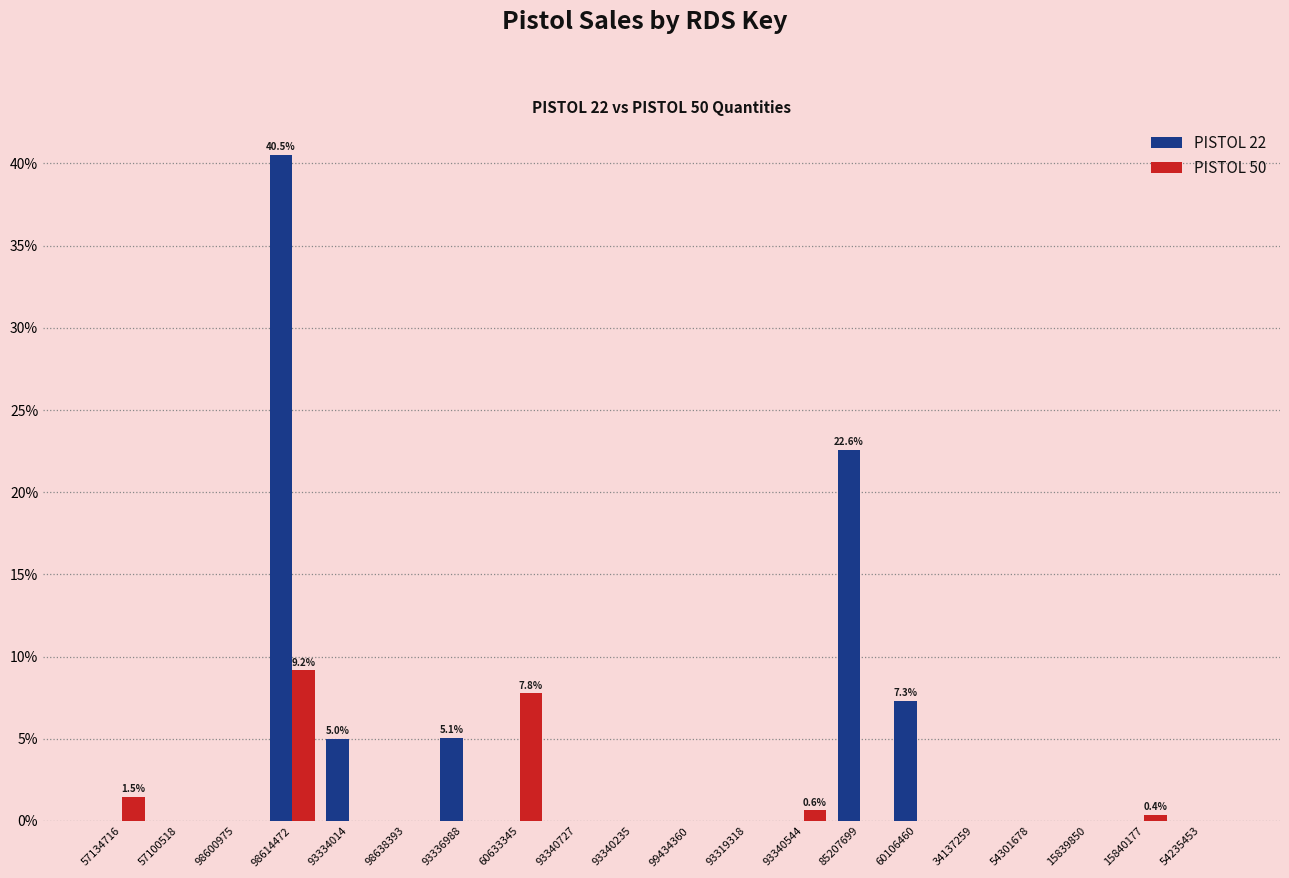

The PISTOL 22 series shows -24.5 at 93319318. True or false?

False